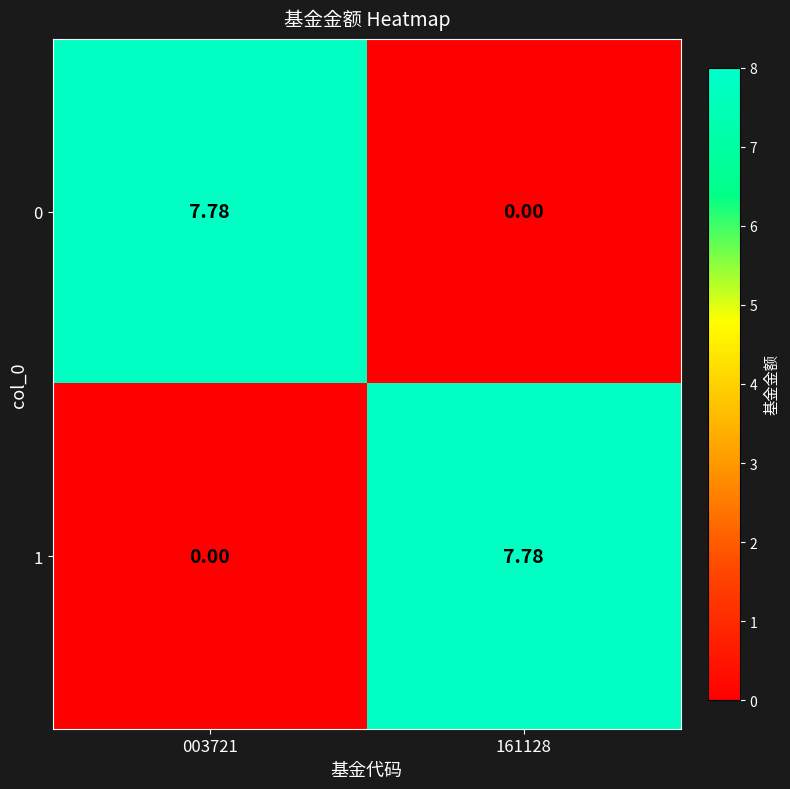

Rank the series at 161128 from highest to lowest value.

1, 0